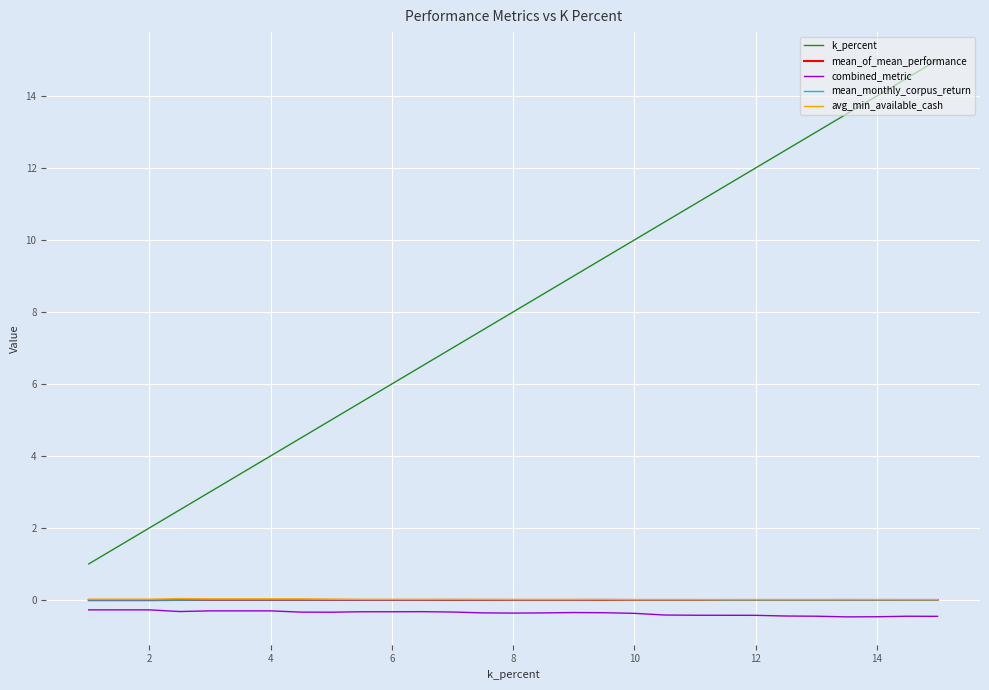

Which series ends up on top after the final intersection of mean_monthly_corpus_return and mean_of_mean_performance?

mean_monthly_corpus_return